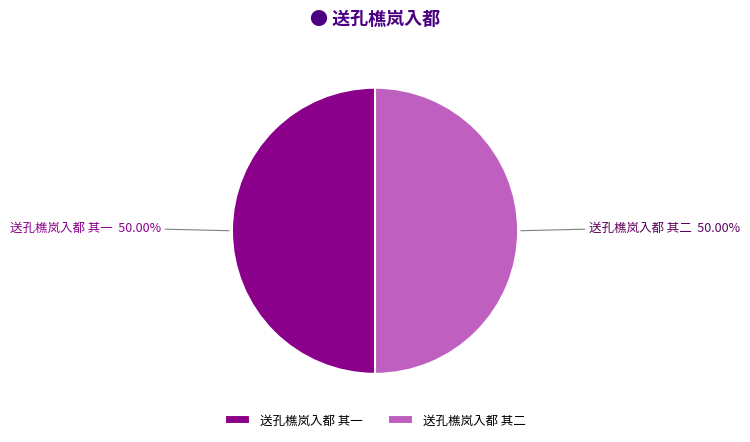

The 送孔樵岚入都 其一 slice represents 50% of the pie. True or false?

True